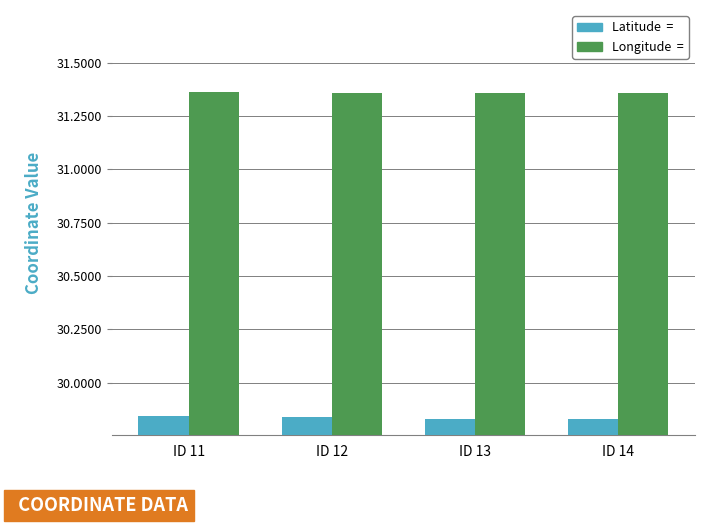

What is the difference between the highest and lowest values at ID 11?

1.5